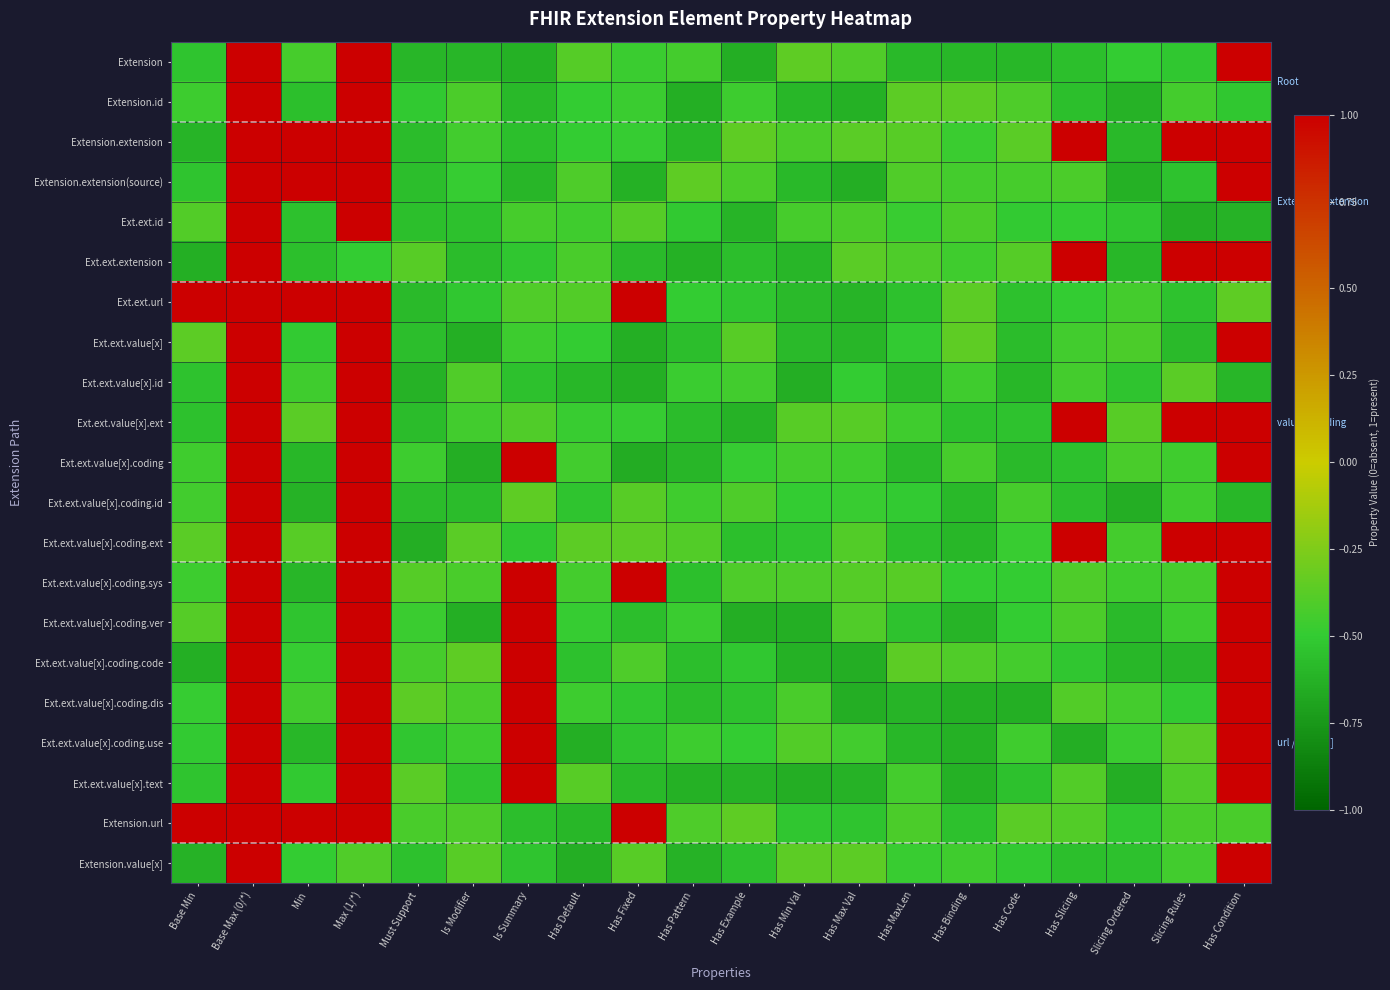

Reading left to right, list all the values displayed in this chart.

Extension: Base Min=-0.5	Base Max (0/*)=1.0	Min=-0.4	Max (1/*)=1.0	Must Support=-0.6	Is Modifier=-0.6	Is Summary=-0.6	Has Default=-0.4	Has Fixed=-0.5	Has Pattern=-0.4	Has Example=-0.6	Has Min Val=-0.4	Has Max Val=-0.4	Has MaxLen=-0.6	Has Binding=-0.6	Has Code=-0.6	Has Slicing=-0.6	Slicing Ordered=-0.5	Slicing Rules=-0.5	Has Condition=1.0
Extension.id: Base Min=-0.5	Base Max (0/*)=1.0	Min=-0.6	Max (1/*)=1.0	Must Support=-0.5	Is Modifier=-0.4	Is Summary=-0.6	Has Default=-0.5	Has Fixed=-0.5	Has Pattern=-0.6	Has Example=-0.5	Has Min Val=-0.6	Has Max Val=-0.6	Has MaxLen=-0.4	Has Binding=-0.4	Has Code=-0.4	Has Slicing=-0.6	Slicing Ordered=-0.6	Slicing Rules=-0.4	Has Condition=-0.5
Extension.extension: Base Min=-0.6	Base Max (0/*)=1.0	Min=1.0	Max (1/*)=1.0	Must Support=-0.6	Is Modifier=-0.5	Is Summary=-0.6	Has Default=-0.5	Has Fixed=-0.5	Has Pattern=-0.6	Has Example=-0.4	Has Min Val=-0.4	Has Max Val=-0.4	Has MaxLen=-0.4	Has Binding=-0.5	Has Code=-0.4	Has Slicing=1.0	Slicing Ordered=-0.6	Slicing Rules=1.0	Has Condition=1.0
Extension.extension(source): Base Min=-0.5	Base Max (0/*)=1.0	Min=1.0	Max (1/*)=1.0	Must Support=-0.6	Is Modifier=-0.5	Is Summary=-0.6	Has Default=-0.4	Has Fixed=-0.6	Has Pattern=-0.4	Has Example=-0.4	Has Min Val=-0.6	Has Max Val=-0.6	Has MaxLen=-0.4	Has Binding=-0.4	Has Code=-0.4	Has Slicing=-0.4	Slicing Ordered=-0.6	Slicing Rules=-0.5	Has Condition=1.0
Ext.ext.id: Base Min=-0.4	Base Max (0/*)=1.0	Min=-0.6	Max (1/*)=1.0	Must Support=-0.6	Is Modifier=-0.6	Is Summary=-0.4	Has Default=-0.5	Has Fixed=-0.4	Has Pattern=-0.5	Has Example=-0.6	Has Min Val=-0.4	Has Max Val=-0.4	Has MaxLen=-0.5	Has Binding=-0.4	Has Code=-0.5	Has Slicing=-0.5	Slicing Ordered=-0.5	Slicing Rules=-0.6	Has Condition=-0.6
Ext.ext.extension: Base Min=-0.6	Base Max (0/*)=1.0	Min=-0.6	Max (1/*)=-0.5	Must Support=-0.4	Is Modifier=-0.6	Is Summary=-0.5	Has Default=-0.4	Has Fixed=-0.6	Has Pattern=-0.6	Has Example=-0.6	Has Min Val=-0.6	Has Max Val=-0.4	Has MaxLen=-0.4	Has Binding=-0.5	Has Code=-0.4	Has Slicing=1.0	Slicing Ordered=-0.6	Slicing Rules=1.0	Has Condition=1.0
Ext.ext.url: Base Min=1.0	Base Max (0/*)=1.0	Min=1.0	Max (1/*)=1.0	Must Support=-0.6	Is Modifier=-0.5	Is Summary=-0.4	Has Default=-0.4	Has Fixed=1.0	Has Pattern=-0.5	Has Example=-0.5	Has Min Val=-0.6	Has Max Val=-0.6	Has MaxLen=-0.5	Has Binding=-0.4	Has Code=-0.6	Has Slicing=-0.5	Slicing Ordered=-0.4	Slicing Rules=-0.5	Has Condition=-0.4
Ext.ext.value[x]: Base Min=-0.4	Base Max (0/*)=1.0	Min=-0.5	Max (1/*)=1.0	Must Support=-0.6	Is Modifier=-0.6	Is Summary=-0.5	Has Default=-0.5	Has Fixed=-0.6	Has Pattern=-0.6	Has Example=-0.4	Has Min Val=-0.6	Has Max Val=-0.6	Has MaxLen=-0.5	Has Binding=-0.4	Has Code=-0.6	Has Slicing=-0.4	Slicing Ordered=-0.4	Slicing Rules=-0.6	Has Condition=1.0
Ext.ext.value[x].id: Base Min=-0.5	Base Max (0/*)=1.0	Min=-0.5	Max (1/*)=1.0	Must Support=-0.6	Is Modifier=-0.4	Is Summary=-0.6	Has Default=-0.6	Has Fixed=-0.6	Has Pattern=-0.5	Has Example=-0.4	Has Min Val=-0.6	Has Max Val=-0.5	Has MaxLen=-0.6	Has Binding=-0.5	Has Code=-0.6	Has Slicing=-0.4	Slicing Ordered=-0.5	Slicing Rules=-0.4	Has Condition=-0.6
Ext.ext.value[x].ext: Base Min=-0.5	Base Max (0/*)=1.0	Min=-0.4	Max (1/*)=1.0	Must Support=-0.6	Is Modifier=-0.5	Is Summary=-0.4	Has Default=-0.5	Has Fixed=-0.5	Has Pattern=-0.6	Has Example=-0.6	Has Min Val=-0.4	Has Max Val=-0.4	Has MaxLen=-0.5	Has Binding=-0.5	Has Code=-0.5	Has Slicing=1.0	Slicing Ordered=-0.4	Slicing Rules=1.0	Has Condition=1.0
Ext.ext.value[x].coding: Base Min=-0.5	Base Max (0/*)=1.0	Min=-0.6	Max (1/*)=1.0	Must Support=-0.5	Is Modifier=-0.6	Is Summary=1.0	Has Default=-0.5	Has Fixed=-0.6	Has Pattern=-0.6	Has Example=-0.5	Has Min Val=-0.4	Has Max Val=-0.5	Has MaxLen=-0.6	Has Binding=-0.4	Has Code=-0.6	Has Slicing=-0.6	Slicing Ordered=-0.4	Slicing Rules=-0.5	Has Condition=1.0
Ext.ext.value[x].coding.id: Base Min=-0.5	Base Max (0/*)=1.0	Min=-0.6	Max (1/*)=1.0	Must Support=-0.6	Is Modifier=-0.6	Is Summary=-0.4	Has Default=-0.5	Has Fixed=-0.4	Has Pattern=-0.5	Has Example=-0.4	Has Min Val=-0.5	Has Max Val=-0.5	Has MaxLen=-0.5	Has Binding=-0.6	Has Code=-0.4	Has Slicing=-0.6	Slicing Ordered=-0.6	Slicing Rules=-0.5	Has Condition=-0.6
Ext.ext.value[x].coding.ext: Base Min=-0.4	Base Max (0/*)=1.0	Min=-0.4	Max (1/*)=1.0	Must Support=-0.6	Is Modifier=-0.4	Is Summary=-0.5	Has Default=-0.4	Has Fixed=-0.4	Has Pattern=-0.4	Has Example=-0.6	Has Min Val=-0.5	Has Max Val=-0.4	Has MaxLen=-0.6	Has Binding=-0.6	Has Code=-0.5	Has Slicing=1.0	Slicing Ordered=-0.4	Slicing Rules=1.0	Has Condition=1.0
Ext.ext.value[x].coding.sys: Base Min=-0.5	Base Max (0/*)=1.0	Min=-0.6	Max (1/*)=1.0	Must Support=-0.4	Is Modifier=-0.4	Is Summary=1.0	Has Default=-0.4	Has Fixed=1.0	Has Pattern=-0.6	Has Example=-0.4	Has Min Val=-0.4	Has Max Val=-0.4	Has MaxLen=-0.4	Has Binding=-0.5	Has Code=-0.5	Has Slicing=-0.4	Slicing Ordered=-0.5	Slicing Rules=-0.4	Has Condition=1.0
Ext.ext.value[x].coding.ver: Base Min=-0.4	Base Max (0/*)=1.0	Min=-0.5	Max (1/*)=1.0	Must Support=-0.5	Is Modifier=-0.6	Is Summary=1.0	Has Default=-0.5	Has Fixed=-0.6	Has Pattern=-0.5	Has Example=-0.6	Has Min Val=-0.6	Has Max Val=-0.4	Has MaxLen=-0.5	Has Binding=-0.6	Has Code=-0.5	Has Slicing=-0.4	Slicing Ordered=-0.6	Slicing Rules=-0.5	Has Condition=1.0
Ext.ext.value[x].coding.code: Base Min=-0.6	Base Max (0/*)=1.0	Min=-0.5	Max (1/*)=1.0	Must Support=-0.4	Is Modifier=-0.4	Is Summary=1.0	Has Default=-0.6	Has Fixed=-0.4	Has Pattern=-0.6	Has Example=-0.5	Has Min Val=-0.6	Has Max Val=-0.6	Has MaxLen=-0.4	Has Binding=-0.4	Has Code=-0.4	Has Slicing=-0.5	Slicing Ordered=-0.6	Slicing Rules=-0.6	Has Condition=1.0
Ext.ext.value[x].coding.dis: Base Min=-0.5	Base Max (0/*)=1.0	Min=-0.5	Max (1/*)=1.0	Must Support=-0.4	Is Modifier=-0.4	Is Summary=1.0	Has Default=-0.5	Has Fixed=-0.5	Has Pattern=-0.6	Has Example=-0.5	Has Min Val=-0.4	Has Max Val=-0.6	Has MaxLen=-0.6	Has Binding=-0.6	Has Code=-0.6	Has Slicing=-0.4	Slicing Ordered=-0.4	Slicing Rules=-0.5	Has Condition=1.0
Ext.ext.value[x].coding.use: Base Min=-0.5	Base Max (0/*)=1.0	Min=-0.6	Max (1/*)=1.0	Must Support=-0.5	Is Modifier=-0.5	Is Summary=1.0	Has Default=-0.6	Has Fixed=-0.5	Has Pattern=-0.5	Has Example=-0.5	Has Min Val=-0.4	Has Max Val=-0.5	Has MaxLen=-0.6	Has Binding=-0.6	Has Code=-0.5	Has Slicing=-0.6	Slicing Ordered=-0.5	Slicing Rules=-0.4	Has Condition=1.0
Ext.ext.value[x].text: Base Min=-0.5	Base Max (0/*)=1.0	Min=-0.5	Max (1/*)=1.0	Must Support=-0.4	Is Modifier=-0.5	Is Summary=1.0	Has Default=-0.4	Has Fixed=-0.6	Has Pattern=-0.6	Has Example=-0.6	Has Min Val=-0.6	Has Max Val=-0.6	Has MaxLen=-0.4	Has Binding=-0.6	Has Code=-0.6	Has Slicing=-0.4	Slicing Ordered=-0.6	Slicing Rules=-0.4	Has Condition=1.0
Extension.url: Base Min=1.0	Base Max (0/*)=1.0	Min=1.0	Max (1/*)=1.0	Must Support=-0.4	Is Modifier=-0.4	Is Summary=-0.6	Has Default=-0.6	Has Fixed=1.0	Has Pattern=-0.4	Has Example=-0.4	Has Min Val=-0.5	Has Max Val=-0.5	Has MaxLen=-0.4	Has Binding=-0.5	Has Code=-0.4	Has Slicing=-0.4	Slicing Ordered=-0.5	Slicing Rules=-0.4	Has Condition=-0.4
Extension.value[x]: Base Min=-0.6	Base Max (0/*)=1.0	Min=-0.5	Max (1/*)=-0.4	Must Support=-0.6	Is Modifier=-0.4	Is Summary=-0.5	Has Default=-0.6	Has Fixed=-0.4	Has Pattern=-0.6	Has Example=-0.6	Has Min Val=-0.4	Has Max Val=-0.4	Has MaxLen=-0.5	Has Binding=-0.5	Has Code=-0.5	Has Slicing=-0.6	Slicing Ordered=-0.6	Slicing Rules=-0.4	Has Condition=1.0